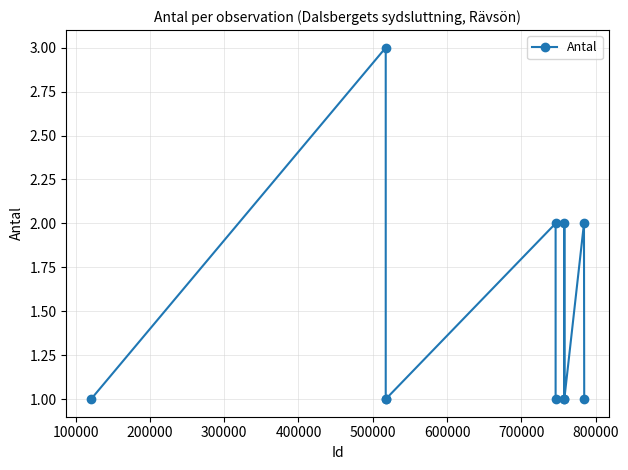

How many lines are shown in the chart?

1